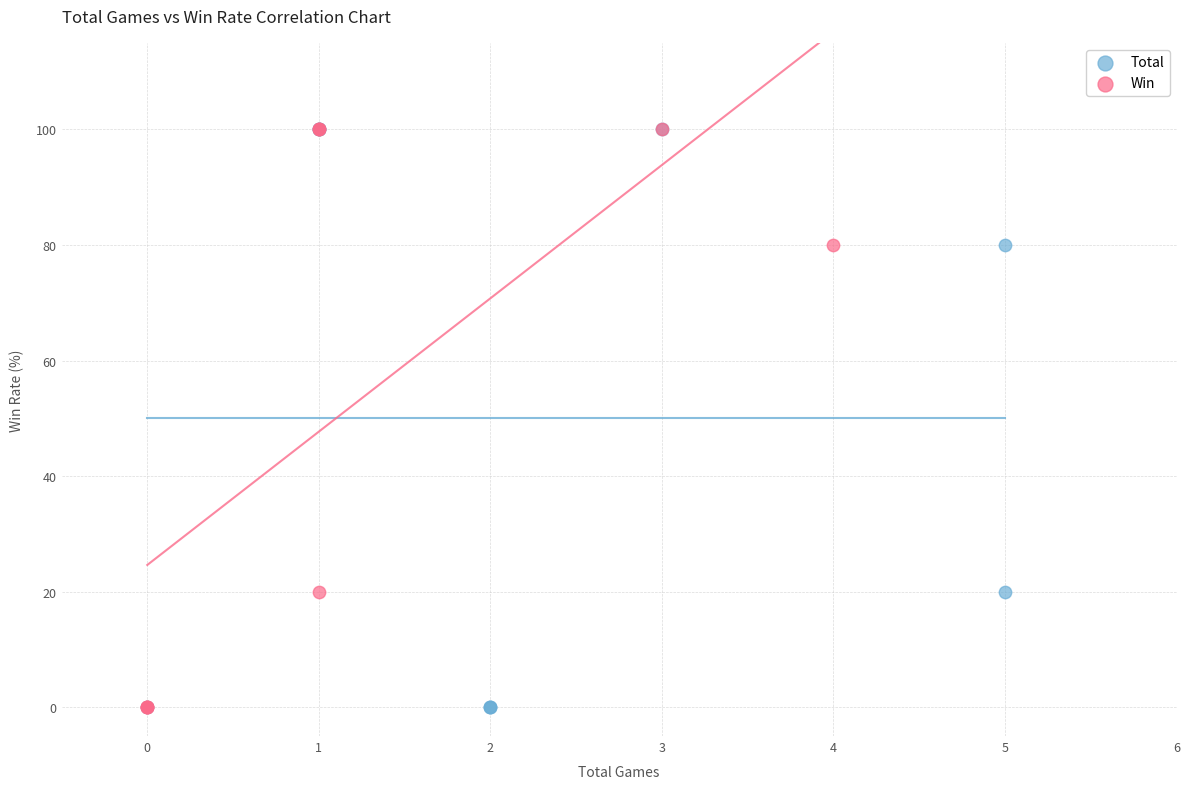

What are all the series names shown in the legend?

Total, Win